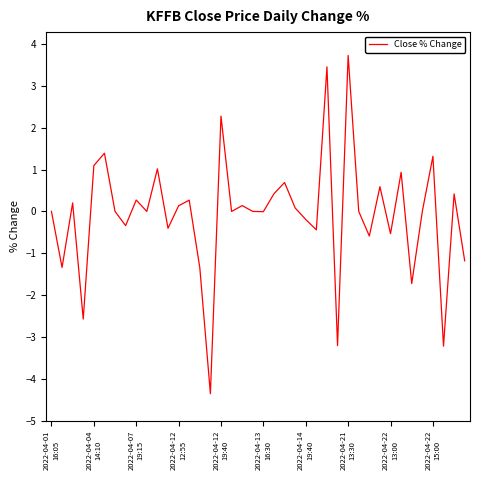

What is the greatest value displayed?

3.7